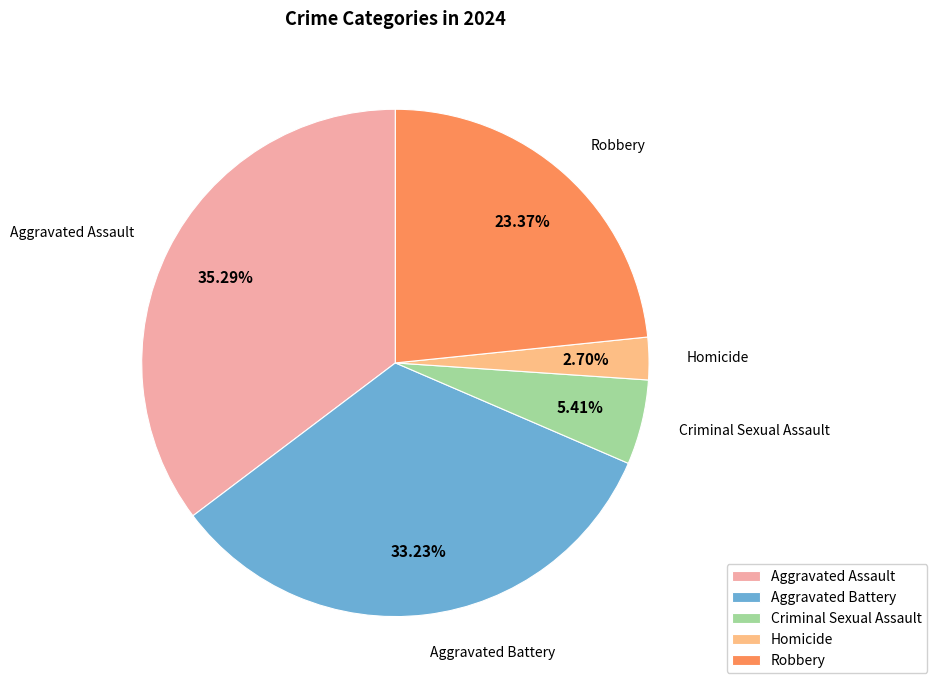

What is the largest slice in the pie chart?

Aggravated Assault